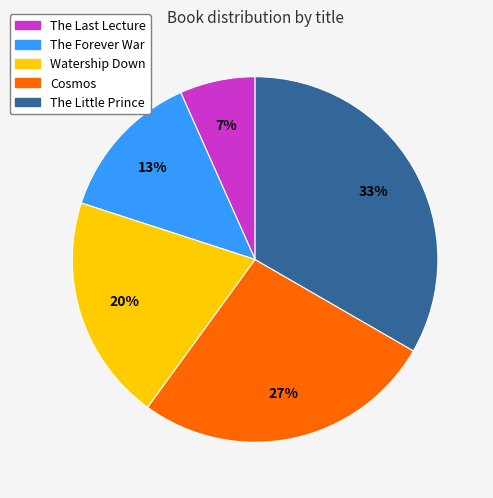

The Watership Down slice represents 20% of the pie. True or false?

True